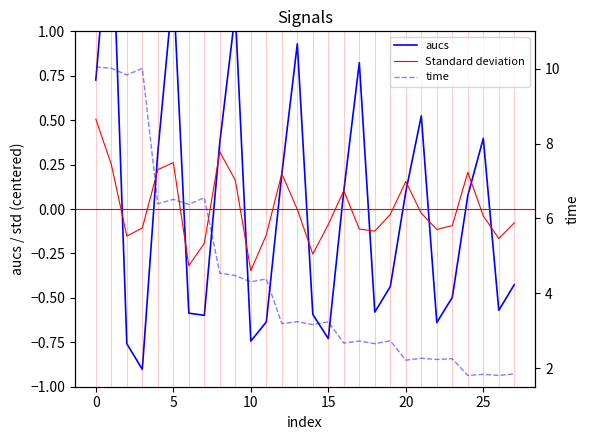

Does the chart display data point markers on the line(s)?

No